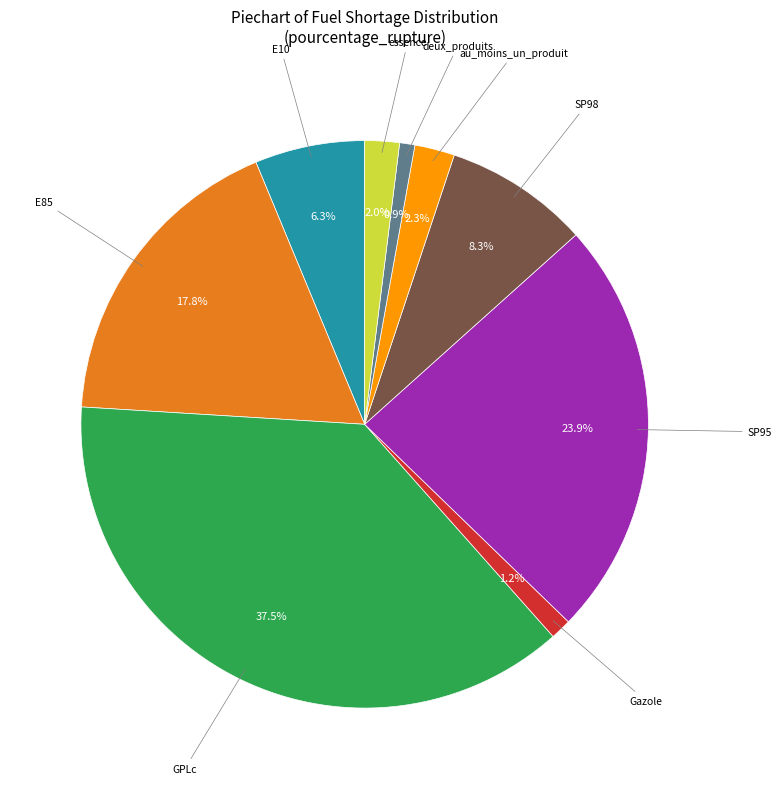

Is there a majority slice in this chart?

No